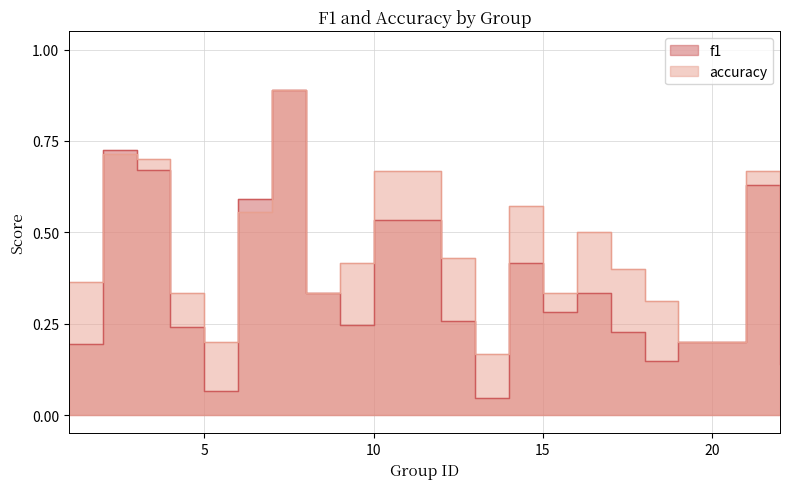

What are all the series names shown in the legend?

f1, accuracy